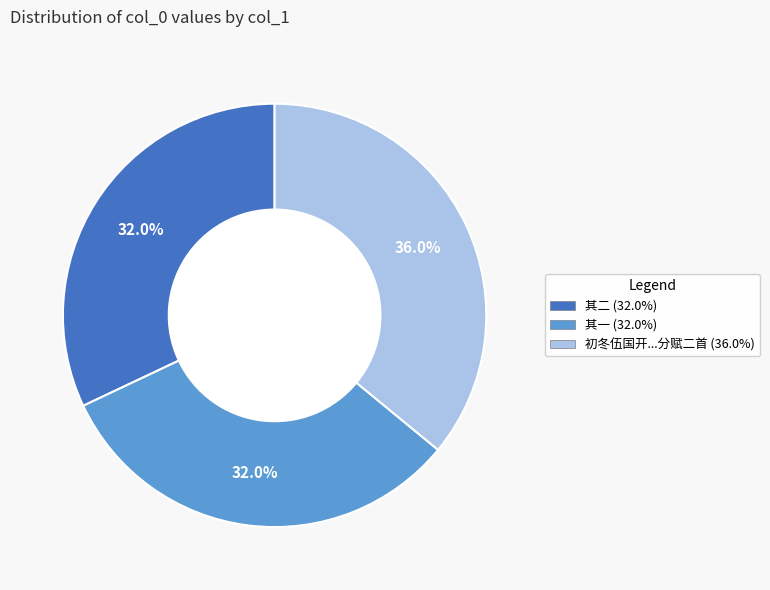

Combined, do 其一 (32.0%) and 初冬伍国开...分赋二首 (36.0%) account for over 50%?

Yes